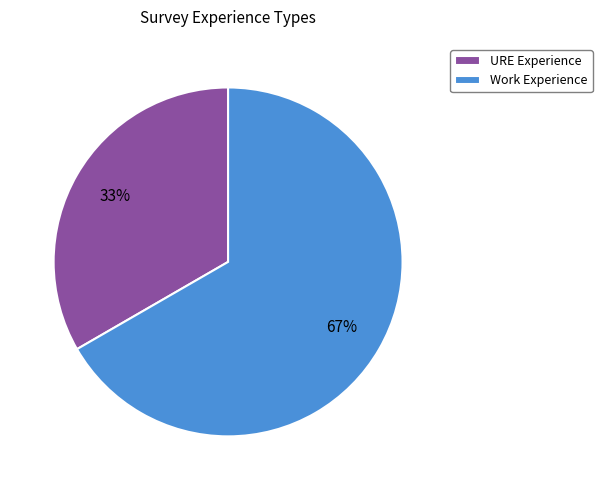

Count the number of slices in the pie.

2